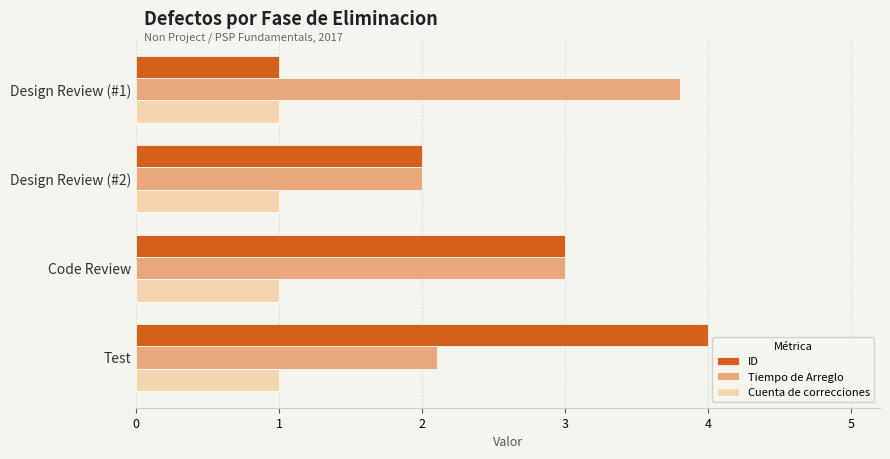

Is it true that Cuenta de correcciones equals 1.0 at Design Review (#1)?

True